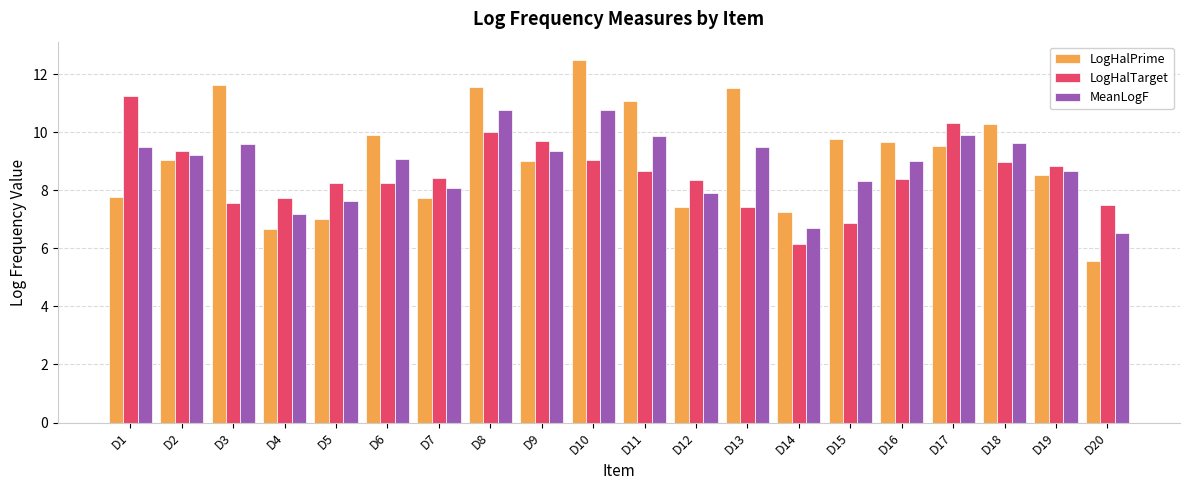

What is the spread (max minus min) of values at D13?

4.1